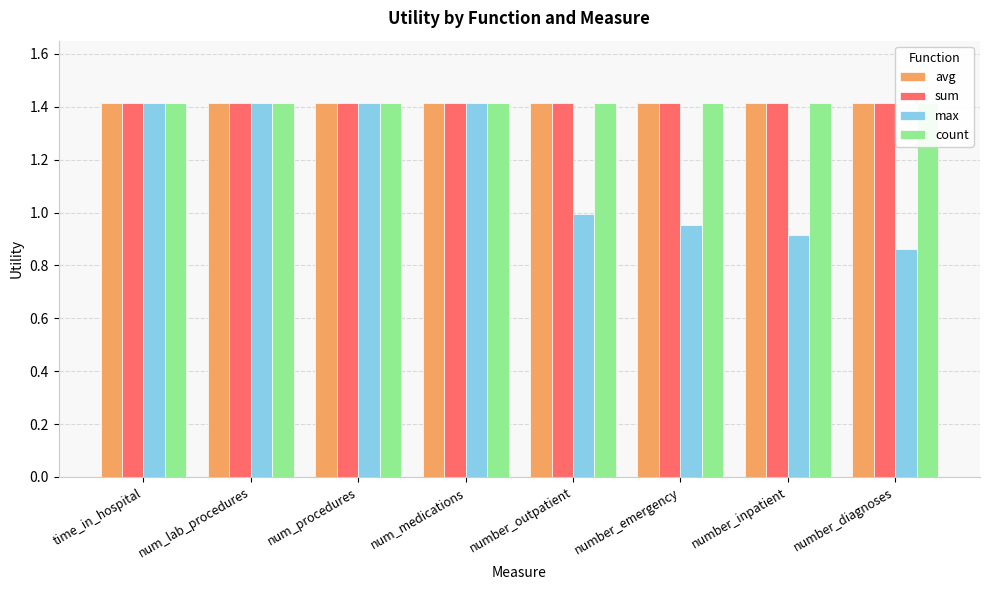

What is the label of the 7th bar from the left?

number_inpatient